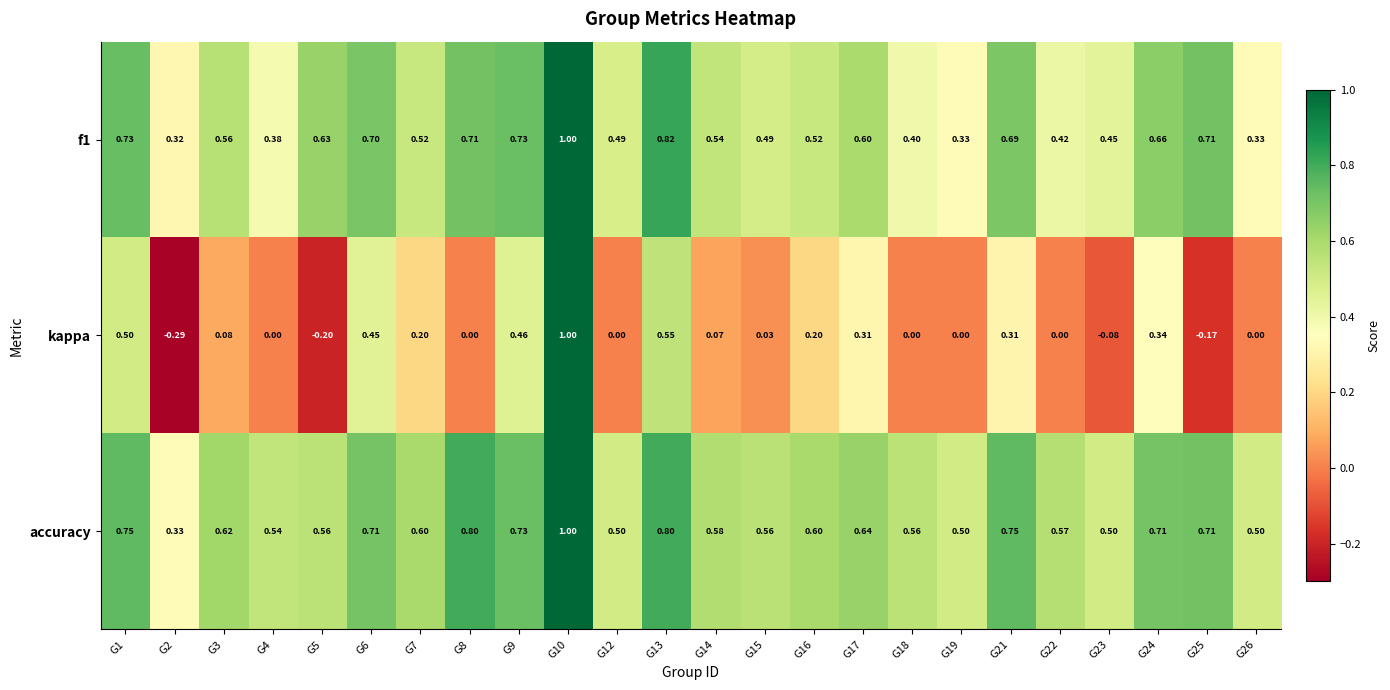

Is the value of accuracy at G25 greater than the value of f1 at G18?

Yes